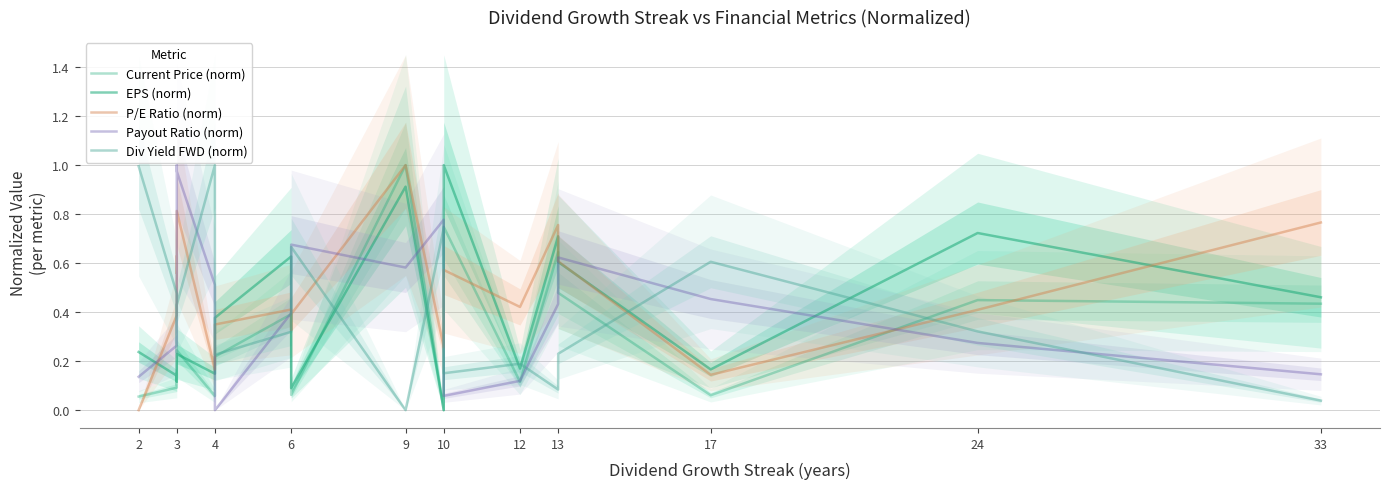

In Current Price (norm), how many points are lower than both neighbors (excluding endpoints)?

6